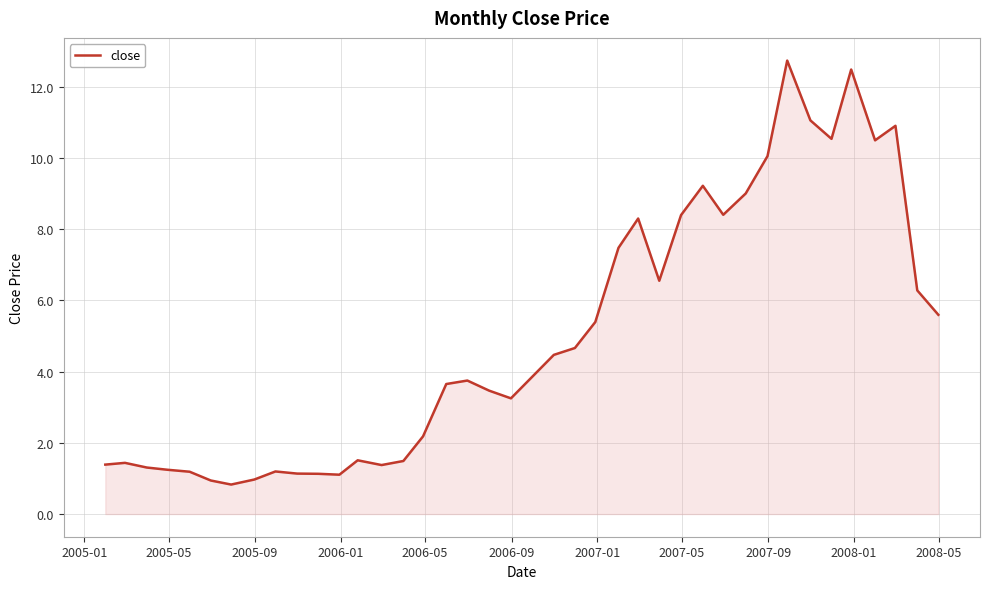

What is the difference between the maximum and minimum values?

11.9